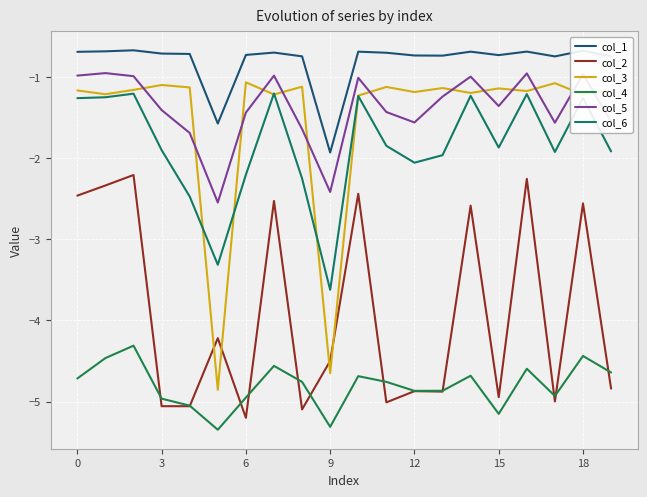

True or false: col_5 and col_3 cross at least once.

True